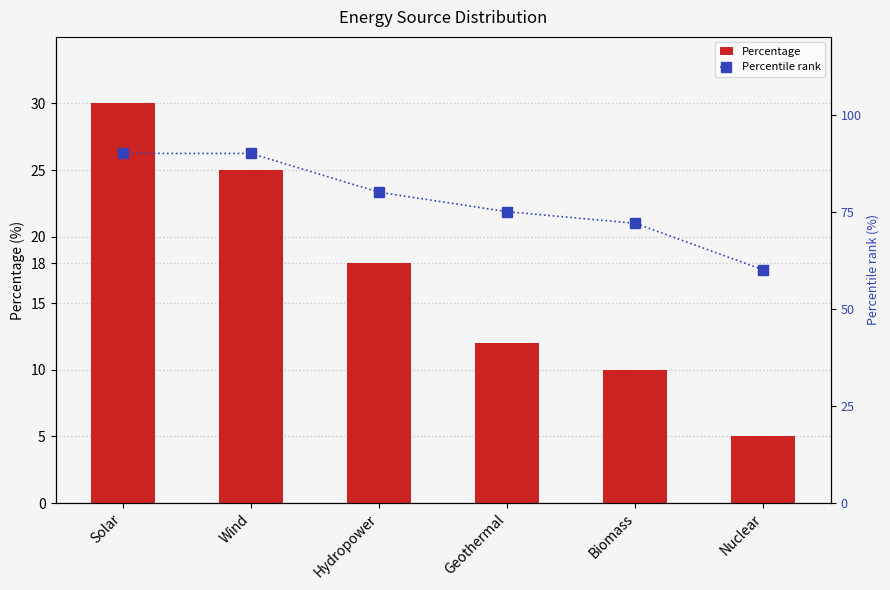

At Wind, list the series in order from smallest to largest.

Percentage, Percentile rank